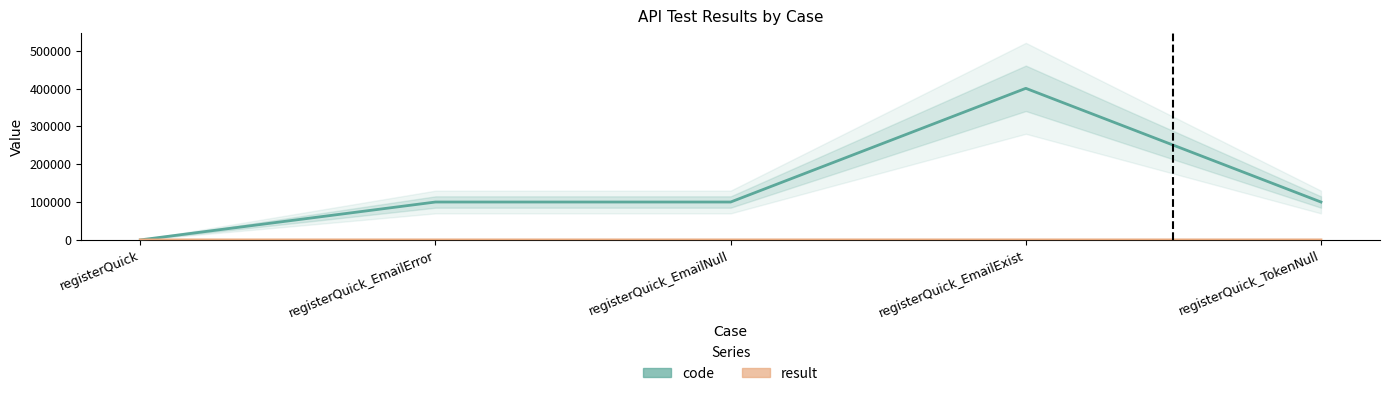

At which label is result closest to 0?

registerQuick